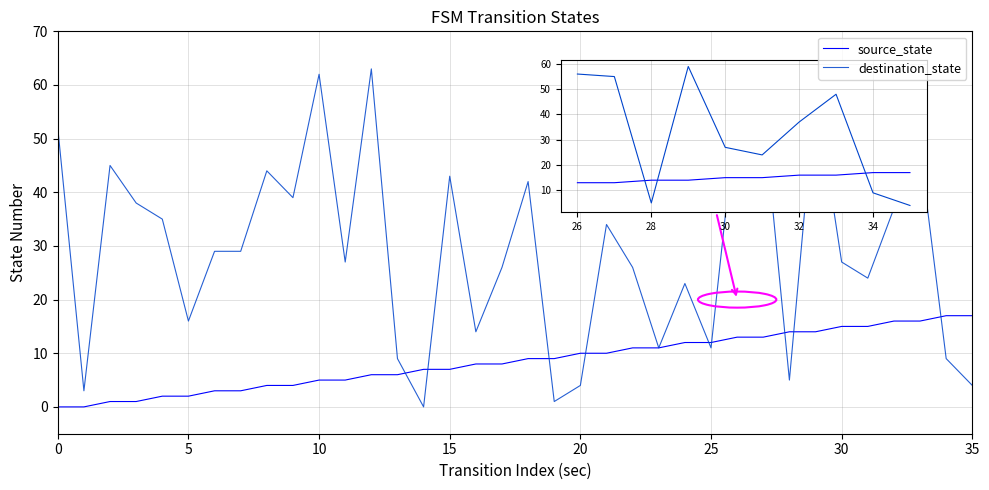

What is the average value of the destination_state series?

29